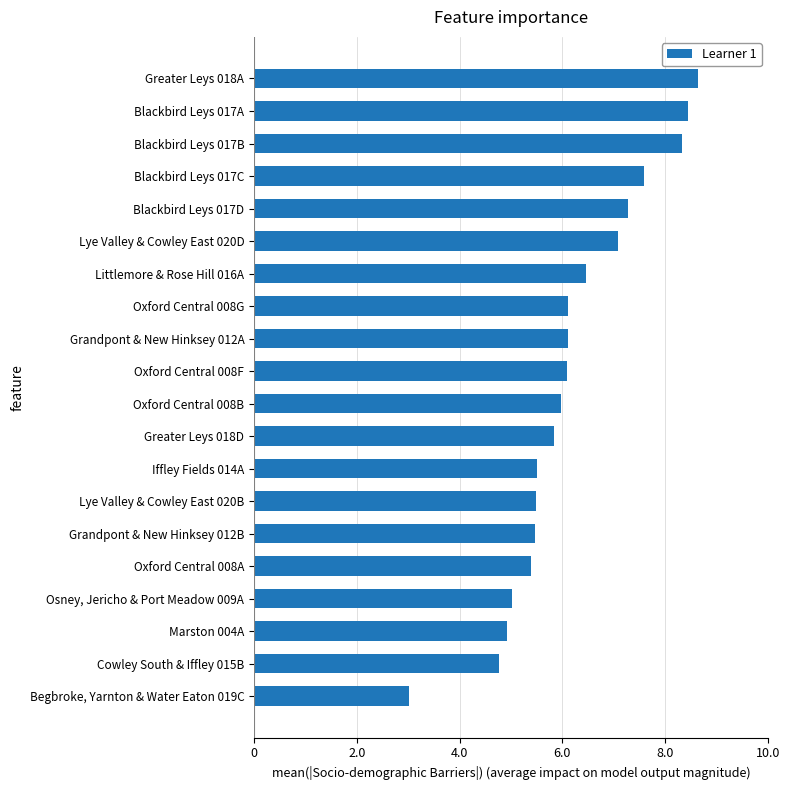

True or false: the data shows 2.8 at Marston 004A.

False